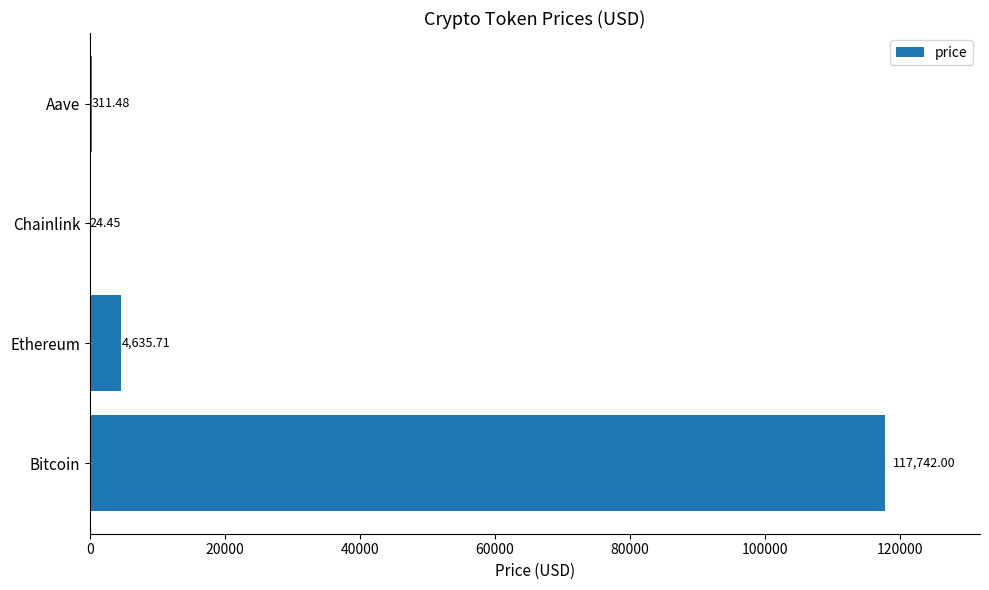

Which has a higher value, Chainlink or Aave?

Aave